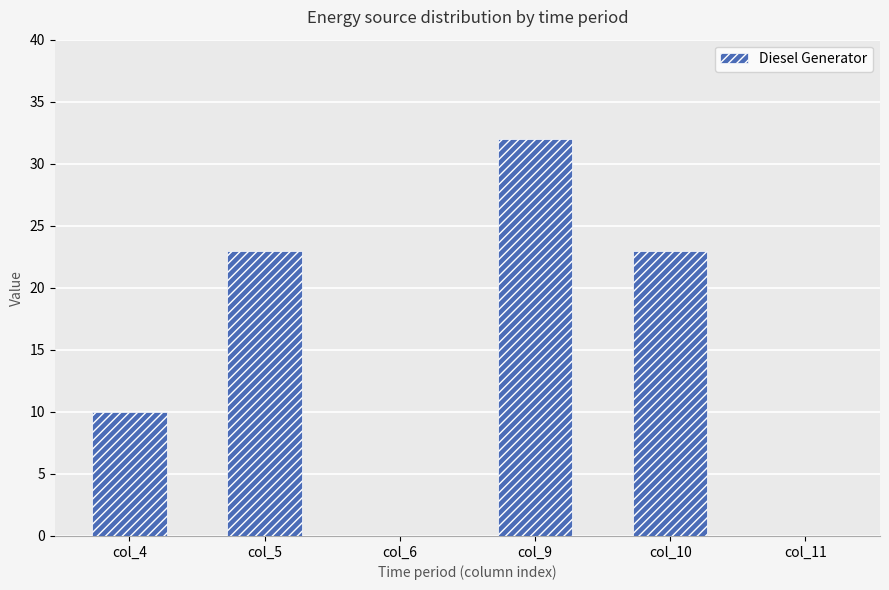

What is the ratio of the value at col_10 to the value at col_4?

2.3